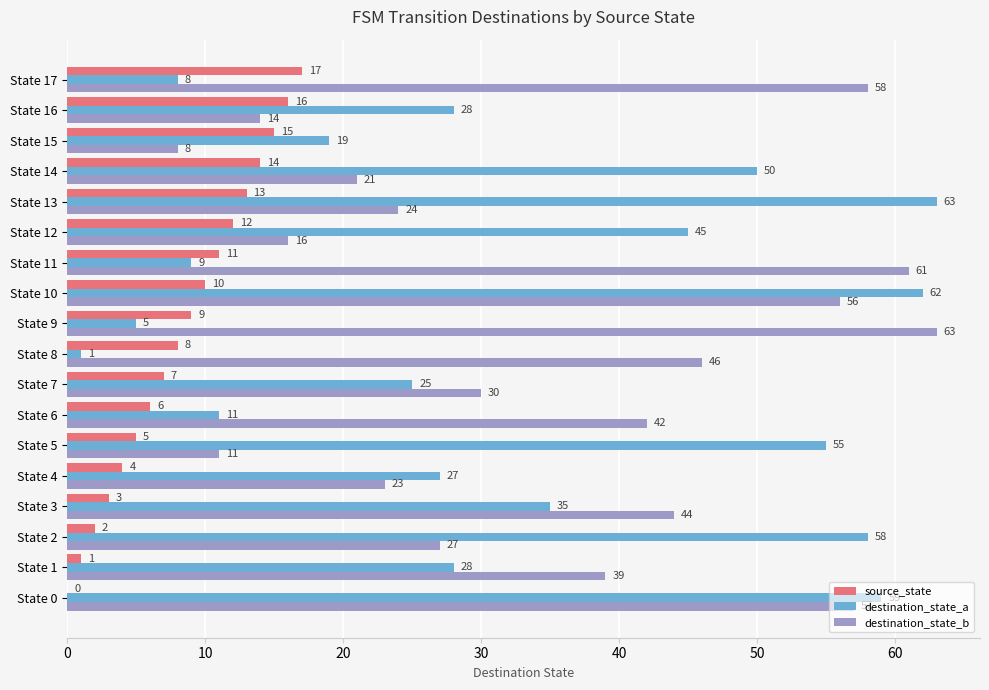

How many series are shown in this chart?

3